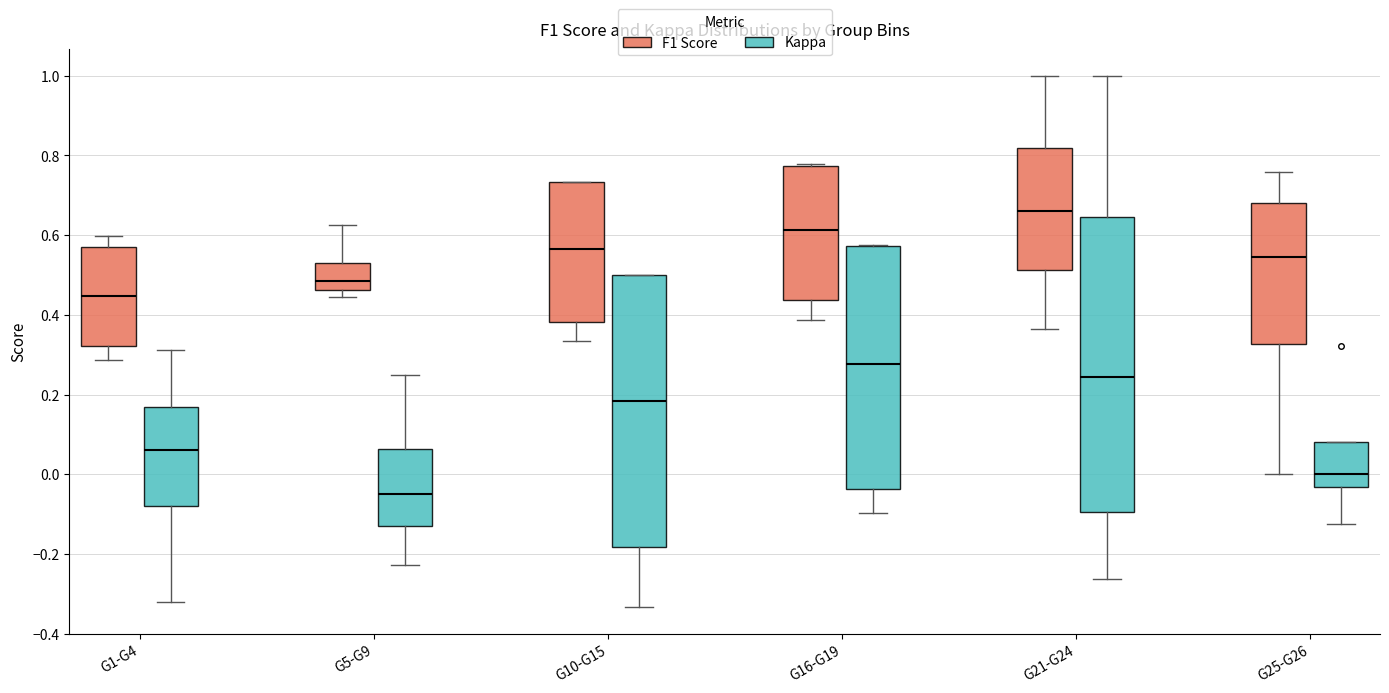

Where does the upper whisker of the box for G21-G24 (F1 Score) end on the y-axis? The values are not printed on the chart, so give them approximately, as read against the axis.

1.00